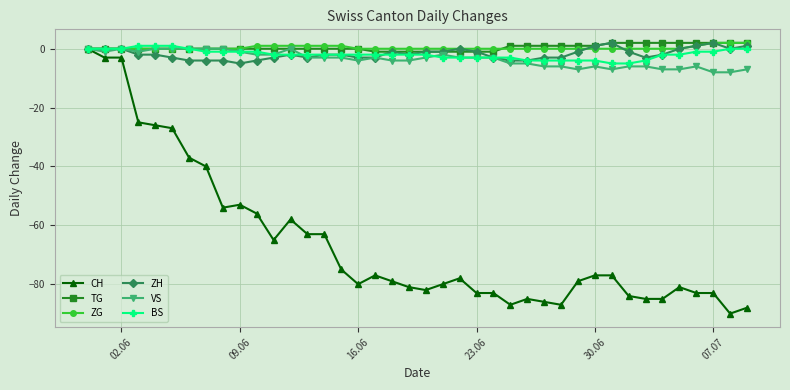

What is the minimum value for BS?

-5